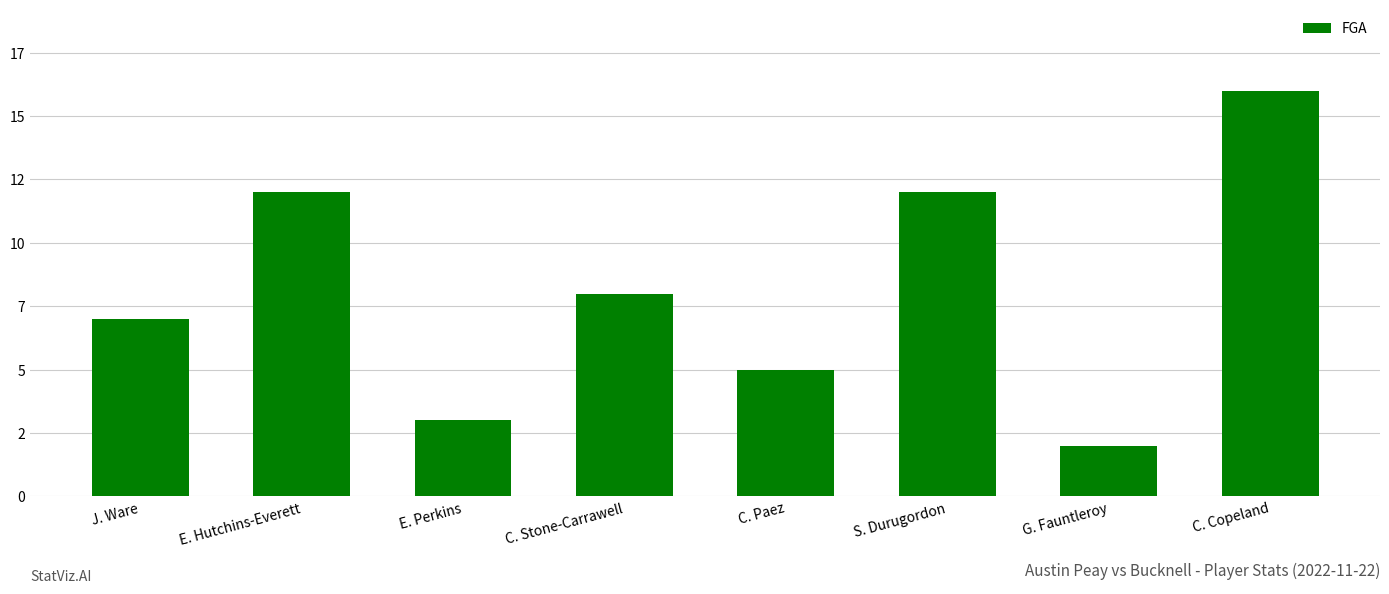

Rank the categories by value from highest to lowest.

C. Copeland, E. Hutchins-Everett, S. Durugordon, C. Stone-Carrawell, J. Ware, C. Paez, E. Perkins, G. Fauntleroy